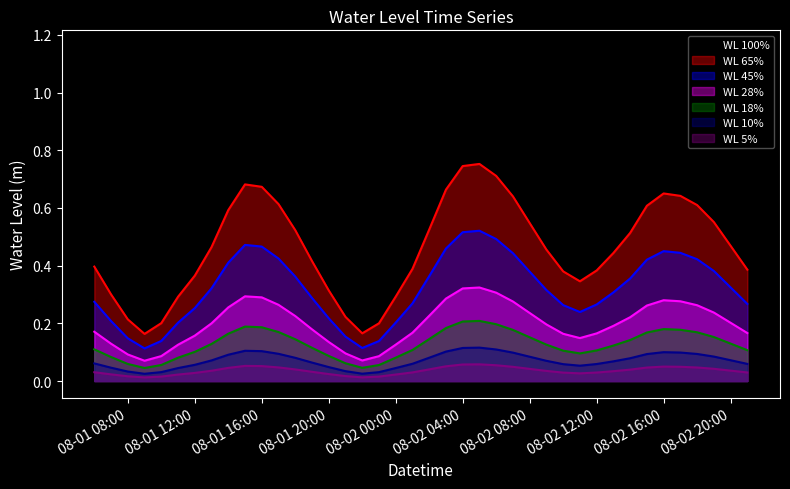

What is the maximum value shown in the chart?

1.2